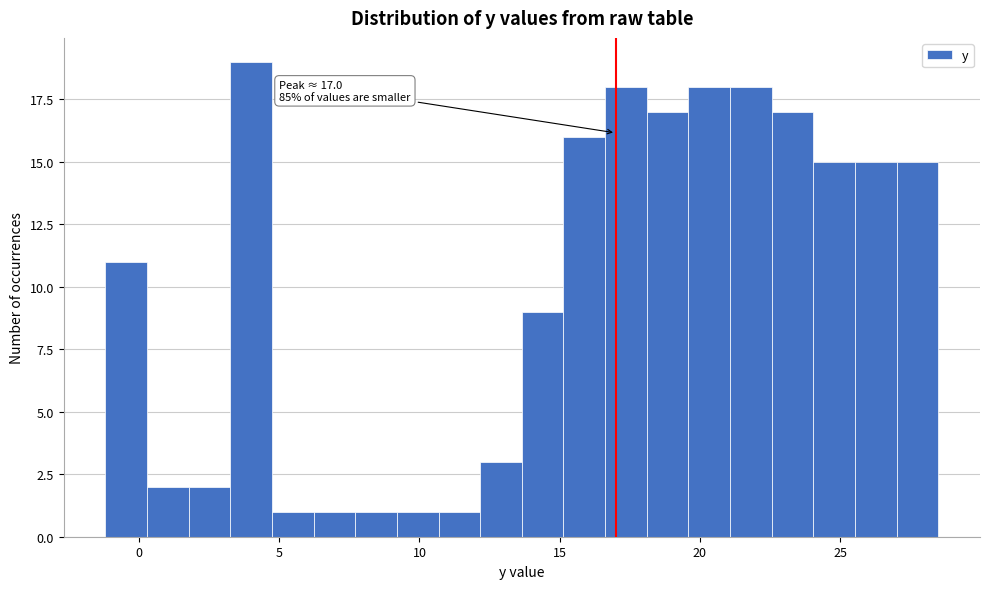

Read against the x-axis, roughly where is the centre of the tallest bar?

4.0